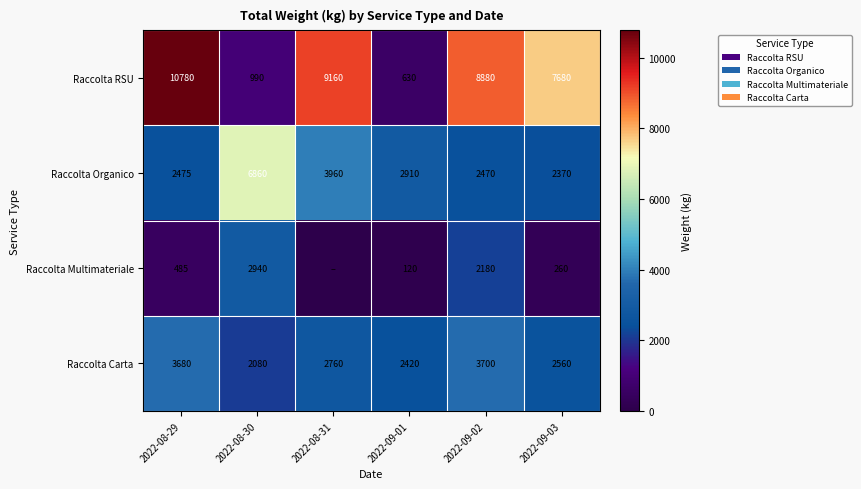

What is the difference between the Raccolta RSU values at 2022-08-29 and 2022-08-31?

1620